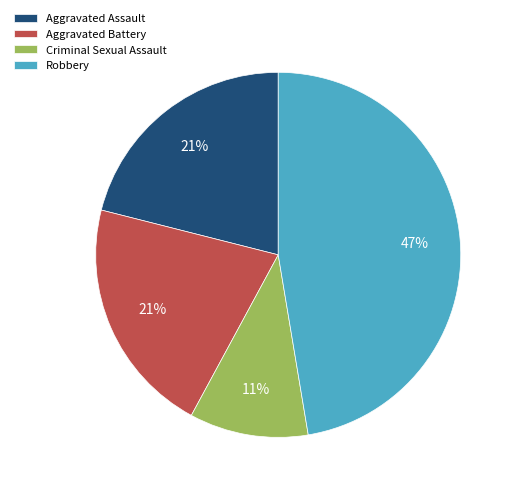

What percentage is the Robbery slice, to the nearest percent?

47%